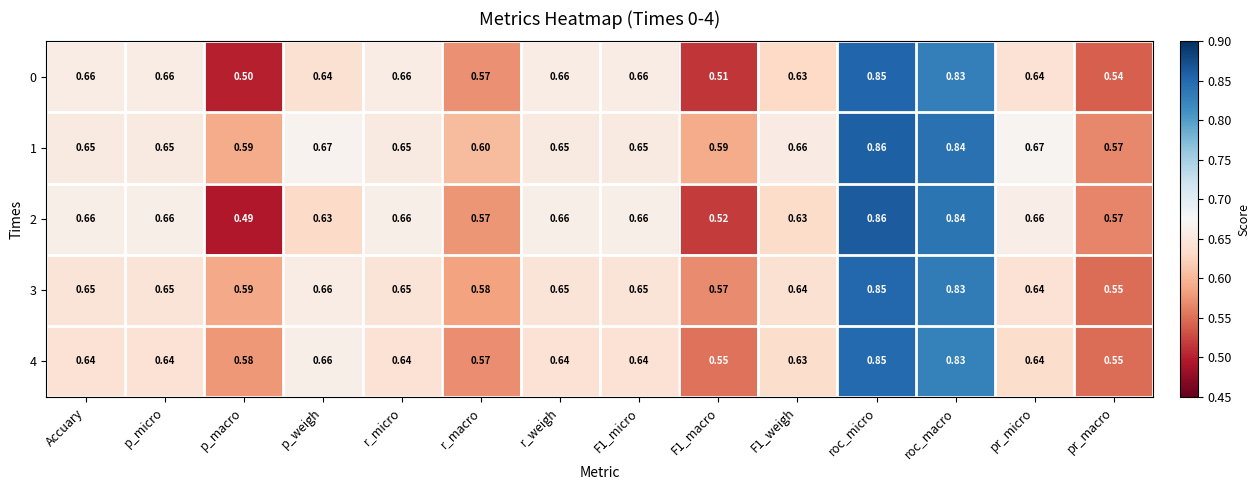

At which category is the sum across all series the highest?

roc_micro